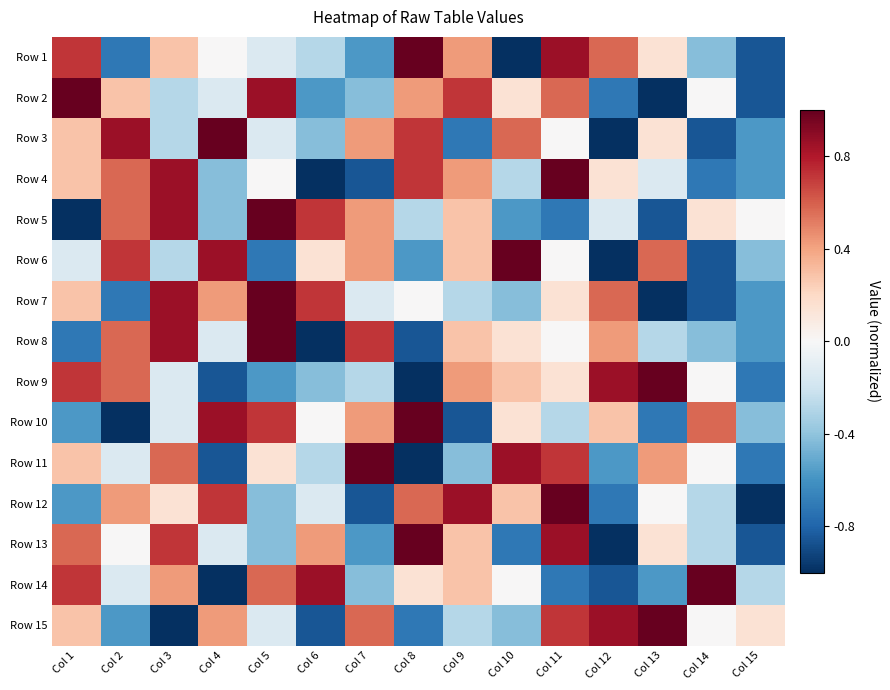

Reading left to right, what are all the values shown in this chart?

Row 1: Col 1=0.7	Col 2=-0.7	Col 3=0.3	Col 4=0.0	Col 5=-0.1	Col 6=-0.3	Col 7=-0.6	Col 8=1.0	Col 9=0.4	Col 10=-1.0	Col 11=0.9	Col 12=0.6	Col 13=0.1	Col 14=-0.4	Col 15=-0.9
Row 2: Col 1=1.0	Col 2=0.3	Col 3=-0.3	Col 4=-0.1	Col 5=0.9	Col 6=-0.6	Col 7=-0.4	Col 8=0.4	Col 9=0.7	Col 10=0.1	Col 11=0.6	Col 12=-0.7	Col 13=-1.0	Col 14=0.0	Col 15=-0.9
Row 3: Col 1=0.3	Col 2=0.9	Col 3=-0.3	Col 4=1.0	Col 5=-0.1	Col 6=-0.4	Col 7=0.4	Col 8=0.7	Col 9=-0.7	Col 10=0.6	Col 11=0.0	Col 12=-1.0	Col 13=0.1	Col 14=-0.9	Col 15=-0.6
Row 4: Col 1=0.3	Col 2=0.6	Col 3=0.9	Col 4=-0.4	Col 5=0.0	Col 6=-1.0	Col 7=-0.9	Col 8=0.7	Col 9=0.4	Col 10=-0.3	Col 11=1.0	Col 12=0.1	Col 13=-0.1	Col 14=-0.7	Col 15=-0.6
Row 5: Col 1=-1.0	Col 2=0.6	Col 3=0.9	Col 4=-0.4	Col 5=1.0	Col 6=0.7	Col 7=0.4	Col 8=-0.3	Col 9=0.3	Col 10=-0.6	Col 11=-0.7	Col 12=-0.1	Col 13=-0.9	Col 14=0.1	Col 15=0.0
Row 6: Col 1=-0.1	Col 2=0.7	Col 3=-0.3	Col 4=0.9	Col 5=-0.7	Col 6=0.1	Col 7=0.4	Col 8=-0.6	Col 9=0.3	Col 10=1.0	Col 11=0.0	Col 12=-1.0	Col 13=0.6	Col 14=-0.9	Col 15=-0.4
Row 7: Col 1=0.3	Col 2=-0.7	Col 3=0.9	Col 4=0.4	Col 5=1.0	Col 6=0.7	Col 7=-0.1	Col 8=0.0	Col 9=-0.3	Col 10=-0.4	Col 11=0.1	Col 12=0.6	Col 13=-1.0	Col 14=-0.9	Col 15=-0.6
Row 8: Col 1=-0.7	Col 2=0.6	Col 3=0.9	Col 4=-0.1	Col 5=1.0	Col 6=-1.0	Col 7=0.7	Col 8=-0.9	Col 9=0.3	Col 10=0.1	Col 11=0.0	Col 12=0.4	Col 13=-0.3	Col 14=-0.4	Col 15=-0.6
Row 9: Col 1=0.7	Col 2=0.6	Col 3=-0.1	Col 4=-0.9	Col 5=-0.6	Col 6=-0.4	Col 7=-0.3	Col 8=-1.0	Col 9=0.4	Col 10=0.3	Col 11=0.1	Col 12=0.9	Col 13=1.0	Col 14=0.0	Col 15=-0.7
Row 10: Col 1=-0.6	Col 2=-1.0	Col 3=-0.1	Col 4=0.9	Col 5=0.7	Col 6=0.0	Col 7=0.4	Col 8=1.0	Col 9=-0.9	Col 10=0.1	Col 11=-0.3	Col 12=0.3	Col 13=-0.7	Col 14=0.6	Col 15=-0.4
Row 11: Col 1=0.3	Col 2=-0.1	Col 3=0.6	Col 4=-0.9	Col 5=0.1	Col 6=-0.3	Col 7=1.0	Col 8=-1.0	Col 9=-0.4	Col 10=0.9	Col 11=0.7	Col 12=-0.6	Col 13=0.4	Col 14=0.0	Col 15=-0.7
Row 12: Col 1=-0.6	Col 2=0.4	Col 3=0.1	Col 4=0.7	Col 5=-0.4	Col 6=-0.1	Col 7=-0.9	Col 8=0.6	Col 9=0.9	Col 10=0.3	Col 11=1.0	Col 12=-0.7	Col 13=0.0	Col 14=-0.3	Col 15=-1.0
Row 13: Col 1=0.6	Col 2=0.0	Col 3=0.7	Col 4=-0.1	Col 5=-0.4	Col 6=0.4	Col 7=-0.6	Col 8=1.0	Col 9=0.3	Col 10=-0.7	Col 11=0.9	Col 12=-1.0	Col 13=0.1	Col 14=-0.3	Col 15=-0.9
Row 14: Col 1=0.7	Col 2=-0.1	Col 3=0.4	Col 4=-1.0	Col 5=0.6	Col 6=0.9	Col 7=-0.4	Col 8=0.1	Col 9=0.3	Col 10=0.0	Col 11=-0.7	Col 12=-0.9	Col 13=-0.6	Col 14=1.0	Col 15=-0.3
Row 15: Col 1=0.3	Col 2=-0.6	Col 3=-1.0	Col 4=0.4	Col 5=-0.1	Col 6=-0.9	Col 7=0.6	Col 8=-0.7	Col 9=-0.3	Col 10=-0.4	Col 11=0.7	Col 12=0.9	Col 13=1.0	Col 14=0.0	Col 15=0.1